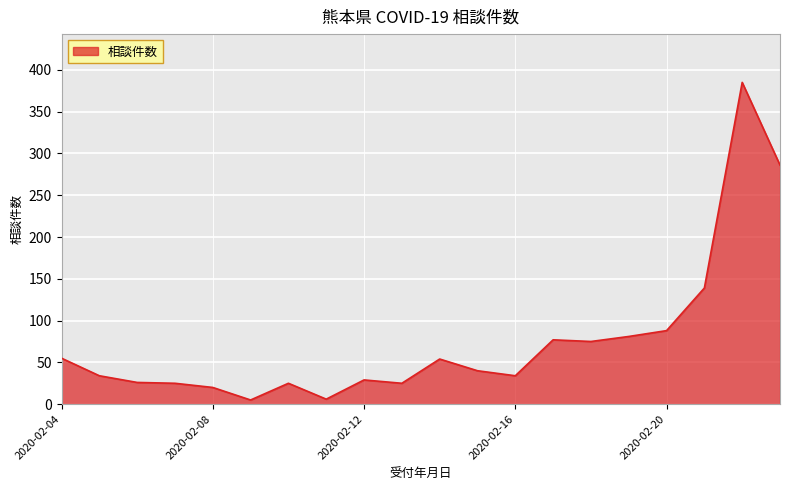

What is the greatest value displayed?

385